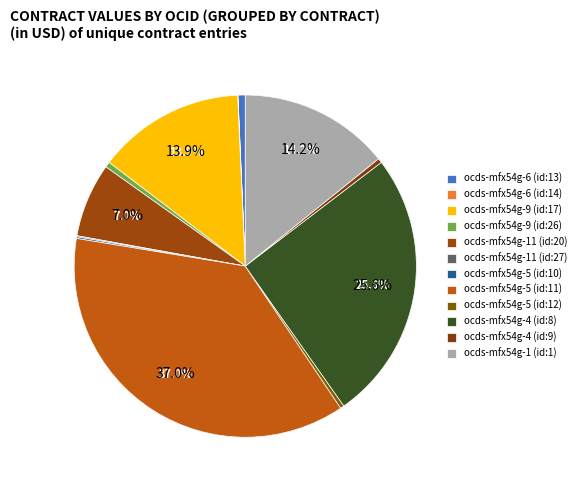

The ocds-mfx54g-4 (id:9) slice represents 9% of the pie. True or false?

False